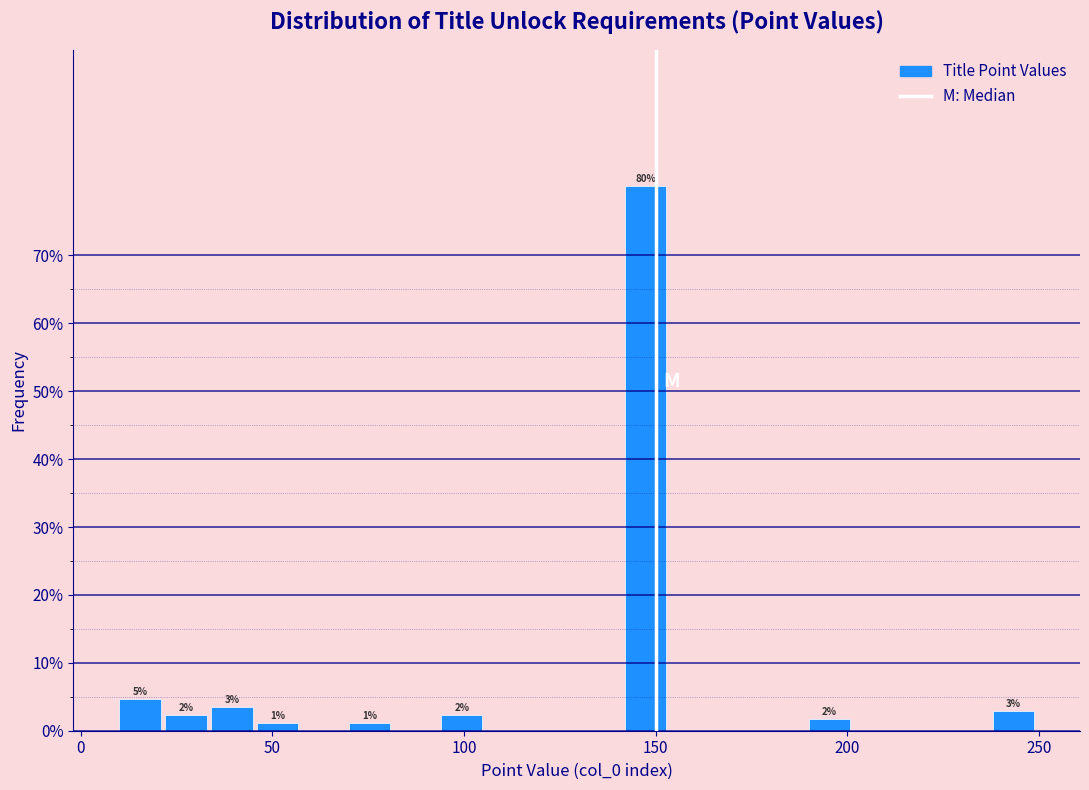

Around what value on the x-axis is the tallest bar? Give the approximate position of its centre, as read against the axis.

145